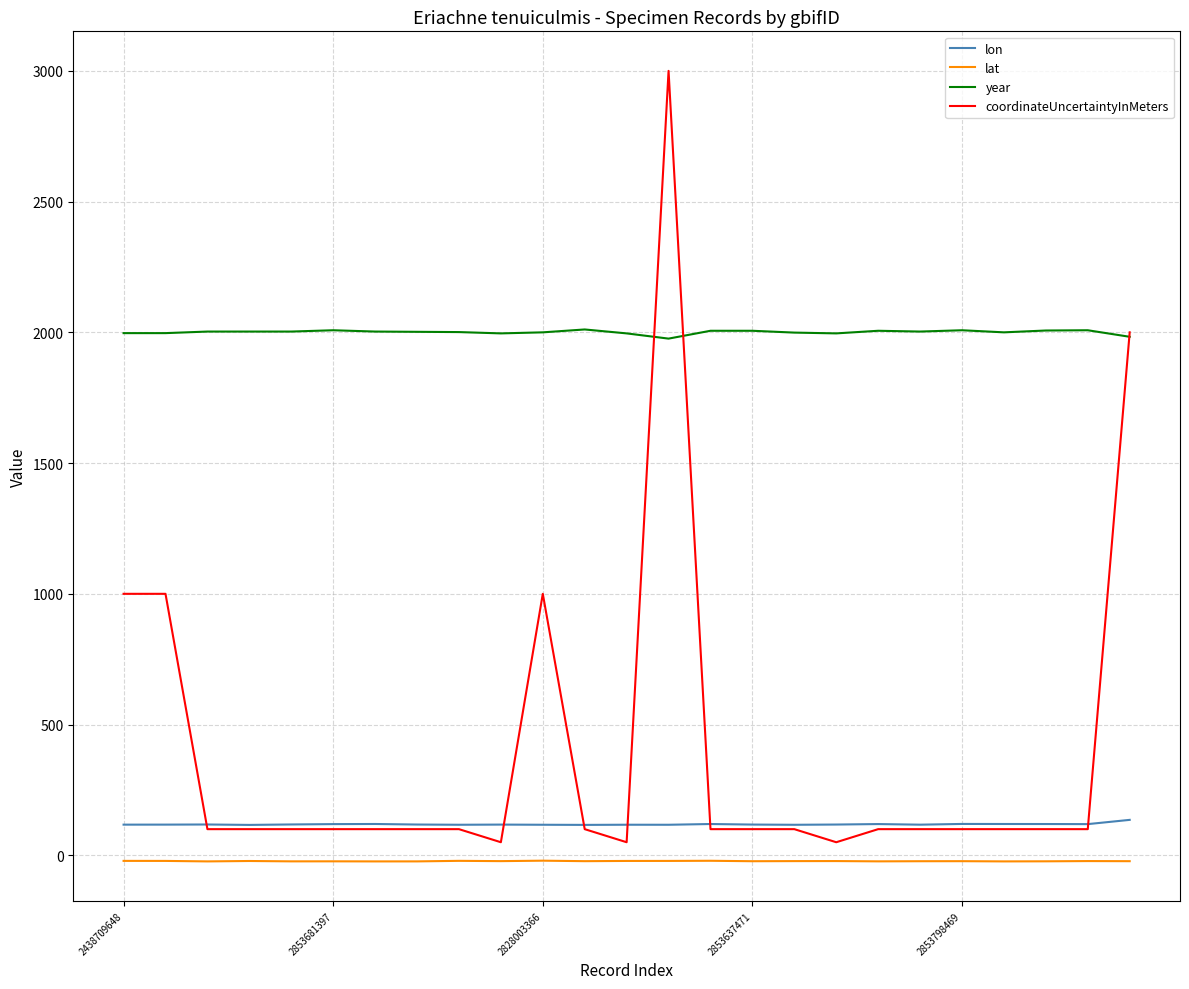

What is the highest value of the year series?

2011.0